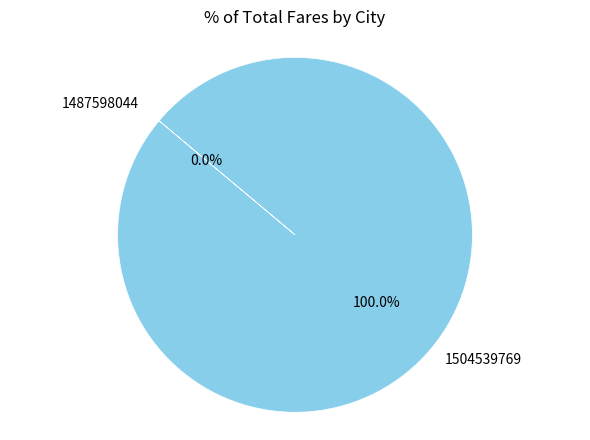

How many segments does this pie chart have?

2